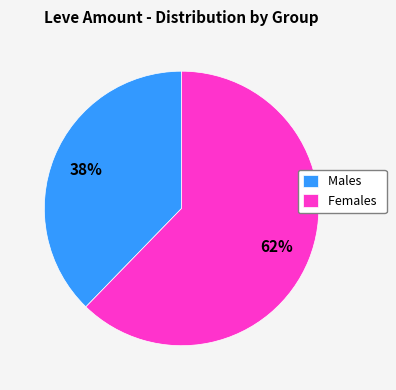

Approximately how many times larger is the value at Males compared to Females?

0.6